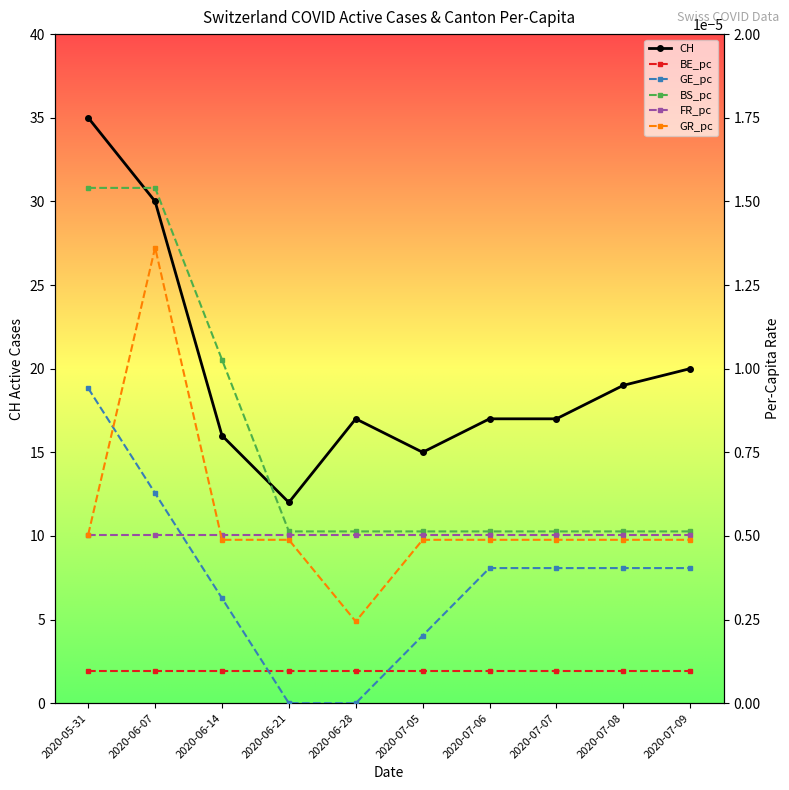

Does the chart display data point markers on the line(s)?

Yes